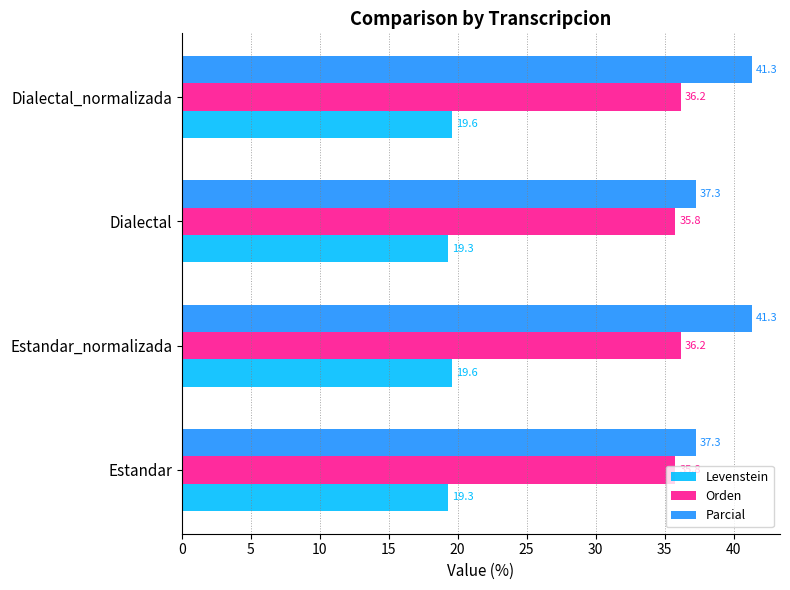

Is the value of Parcial at Estandar_normalizada greater than the value of Orden at Dialectal_normalizada?

Yes